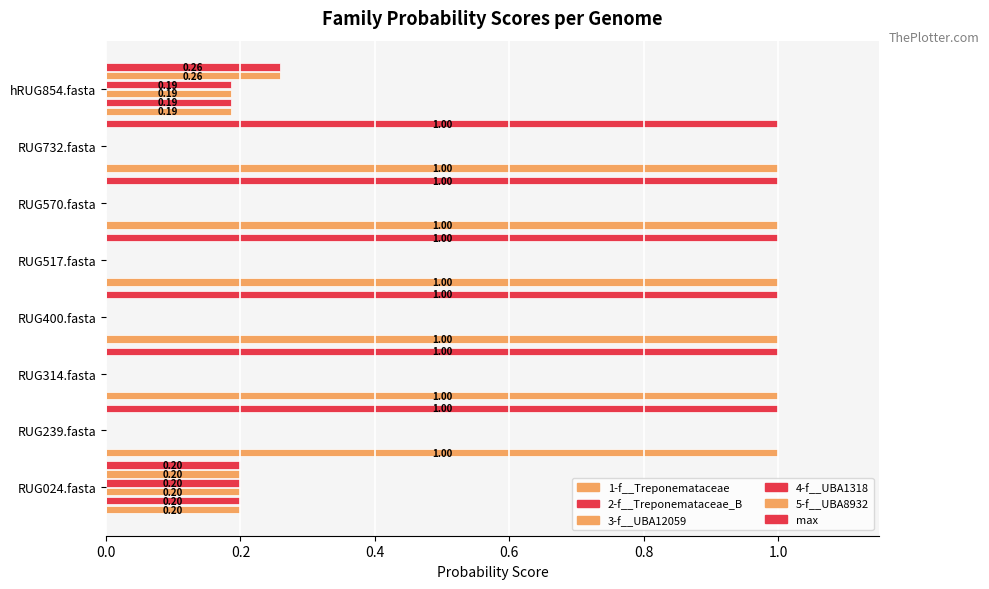

Rank the series by their maximum value, from lowest to highest.

2-f__Treponemataceae_B, 3-f__UBA12059, 4-f__UBA1318, 5-f__UBA8932, 1-f__Treponemataceae, max